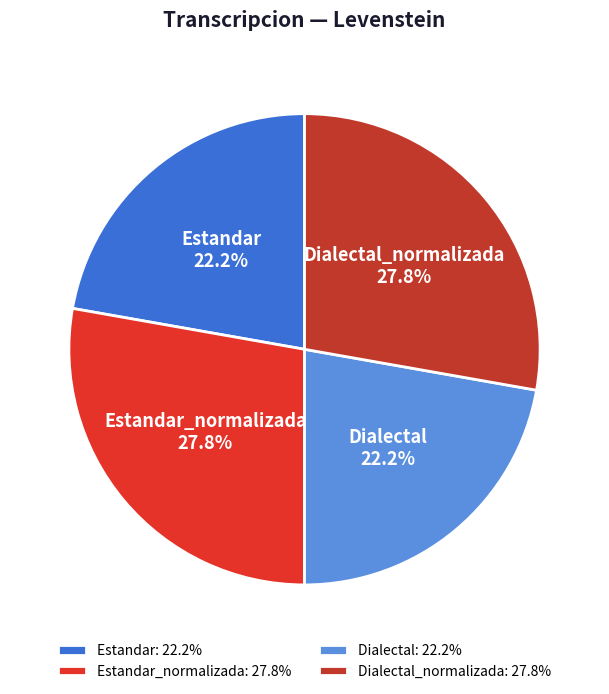

What percentage is the Estandar slice, to the nearest percent?

22%